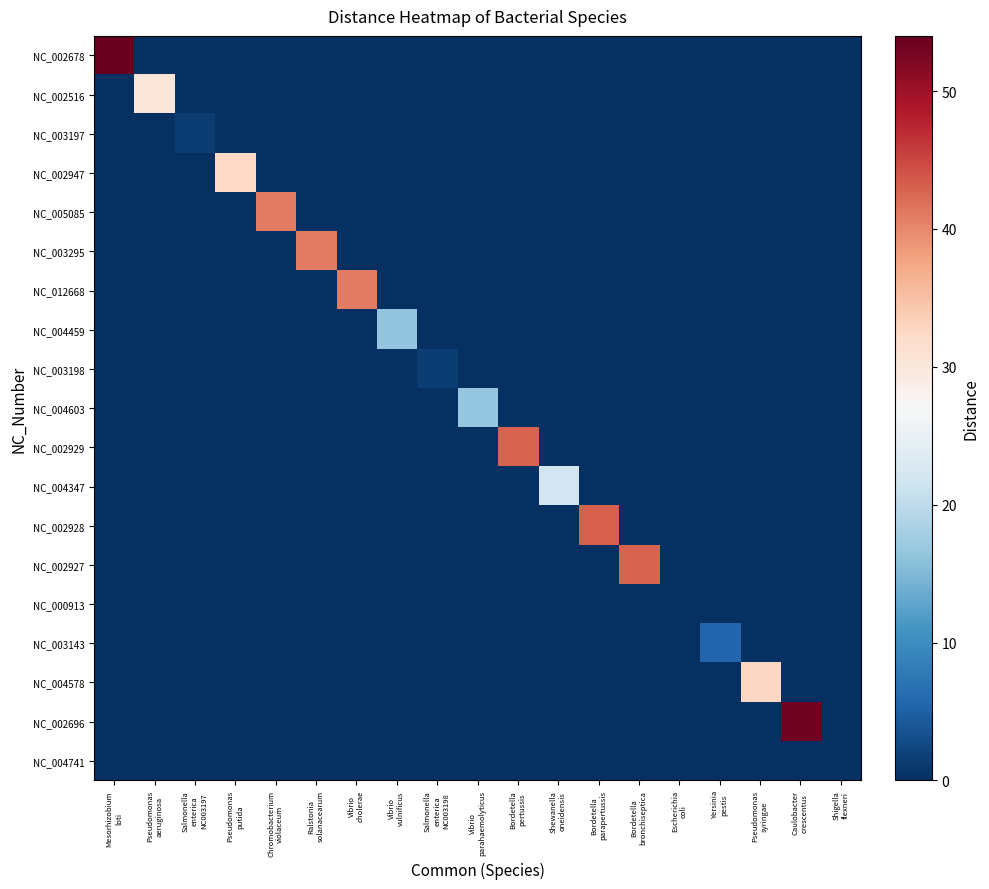

Reading left to right, extract all data points from this chart.

NC_002678: Mesorhizobium
loti=54.0	Pseudomonas
aeruginosa=0.0	Salmonella
enterica
NC003197=0.0	Pseudomonas
putida=0.0	Chromobacterium
violaceum=0.0	Ralstonia
solanacearum=0.0	Vibrio
cholerae=0.0	Vibrio
vulnificus=0.0	Salmonella
enterica
NC003198=0.0	Vibrio
parahaemolyticus=0.0	Bordetella
pertussis=0.0	Shewanella
oneidensis=0.0	Bordetella
parapertussis=0.0	Bordetella
bronchiseptica=0.0	Escherichia
coli=0.0	Yersinia
pestis=0.0	Pseudomonas
syringae=0.0	Caulobacter
crescentus=0.0	Shigella
flexneri=0.0
NC_002516: Mesorhizobium
loti=0.0	Pseudomonas
aeruginosa=30.3	Salmonella
enterica
NC003197=0.0	Pseudomonas
putida=0.0	Chromobacterium
violaceum=0.0	Ralstonia
solanacearum=0.0	Vibrio
cholerae=0.0	Vibrio
vulnificus=0.0	Salmonella
enterica
NC003198=0.0	Vibrio
parahaemolyticus=0.0	Bordetella
pertussis=0.0	Shewanella
oneidensis=0.0	Bordetella
parapertussis=0.0	Bordetella
bronchiseptica=0.0	Escherichia
coli=0.0	Yersinia
pestis=0.0	Pseudomonas
syringae=0.0	Caulobacter
crescentus=0.0	Shigella
flexneri=0.0
NC_003197: Mesorhizobium
loti=0.0	Pseudomonas
aeruginosa=0.0	Salmonella
enterica
NC003197=1.4	Pseudomonas
putida=0.0	Chromobacterium
violaceum=0.0	Ralstonia
solanacearum=0.0	Vibrio
cholerae=0.0	Vibrio
vulnificus=0.0	Salmonella
enterica
NC003198=0.0	Vibrio
parahaemolyticus=0.0	Bordetella
pertussis=0.0	Shewanella
oneidensis=0.0	Bordetella
parapertussis=0.0	Bordetella
bronchiseptica=0.0	Escherichia
coli=0.0	Yersinia
pestis=0.0	Pseudomonas
syringae=0.0	Caulobacter
crescentus=0.0	Shigella
flexneri=0.0
NC_002947: Mesorhizobium
loti=0.0	Pseudomonas
aeruginosa=0.0	Salmonella
enterica
NC003197=0.0	Pseudomonas
putida=32.4	Chromobacterium
violaceum=0.0	Ralstonia
solanacearum=0.0	Vibrio
cholerae=0.0	Vibrio
vulnificus=0.0	Salmonella
enterica
NC003198=0.0	Vibrio
parahaemolyticus=0.0	Bordetella
pertussis=0.0	Shewanella
oneidensis=0.0	Bordetella
parapertussis=0.0	Bordetella
bronchiseptica=0.0	Escherichia
coli=0.0	Yersinia
pestis=0.0	Pseudomonas
syringae=0.0	Caulobacter
crescentus=0.0	Shigella
flexneri=0.0
NC_005085: Mesorhizobium
loti=0.0	Pseudomonas
aeruginosa=0.0	Salmonella
enterica
NC003197=0.0	Pseudomonas
putida=0.0	Chromobacterium
violaceum=41.1	Ralstonia
solanacearum=0.0	Vibrio
cholerae=0.0	Vibrio
vulnificus=0.0	Salmonella
enterica
NC003198=0.0	Vibrio
parahaemolyticus=0.0	Bordetella
pertussis=0.0	Shewanella
oneidensis=0.0	Bordetella
parapertussis=0.0	Bordetella
bronchiseptica=0.0	Escherichia
coli=0.0	Yersinia
pestis=0.0	Pseudomonas
syringae=0.0	Caulobacter
crescentus=0.0	Shigella
flexneri=0.0
NC_003295: Mesorhizobium
loti=0.0	Pseudomonas
aeruginosa=0.0	Salmonella
enterica
NC003197=0.0	Pseudomonas
putida=0.0	Chromobacterium
violaceum=0.0	Ralstonia
solanacearum=41.1	Vibrio
cholerae=0.0	Vibrio
vulnificus=0.0	Salmonella
enterica
NC003198=0.0	Vibrio
parahaemolyticus=0.0	Bordetella
pertussis=0.0	Shewanella
oneidensis=0.0	Bordetella
parapertussis=0.0	Bordetella
bronchiseptica=0.0	Escherichia
coli=0.0	Yersinia
pestis=0.0	Pseudomonas
syringae=0.0	Caulobacter
crescentus=0.0	Shigella
flexneri=0.0
NC_012668: Mesorhizobium
loti=0.0	Pseudomonas
aeruginosa=0.0	Salmonella
enterica
NC003197=0.0	Pseudomonas
putida=0.0	Chromobacterium
violaceum=0.0	Ralstonia
solanacearum=0.0	Vibrio
cholerae=41.1	Vibrio
vulnificus=0.0	Salmonella
enterica
NC003198=0.0	Vibrio
parahaemolyticus=0.0	Bordetella
pertussis=0.0	Shewanella
oneidensis=0.0	Bordetella
parapertussis=0.0	Bordetella
bronchiseptica=0.0	Escherichia
coli=0.0	Yersinia
pestis=0.0	Pseudomonas
syringae=0.0	Caulobacter
crescentus=0.0	Shigella
flexneri=0.0
NC_004459: Mesorhizobium
loti=0.0	Pseudomonas
aeruginosa=0.0	Salmonella
enterica
NC003197=0.0	Pseudomonas
putida=0.0	Chromobacterium
violaceum=0.0	Ralstonia
solanacearum=0.0	Vibrio
cholerae=0.0	Vibrio
vulnificus=16.3	Salmonella
enterica
NC003198=0.0	Vibrio
parahaemolyticus=0.0	Bordetella
pertussis=0.0	Shewanella
oneidensis=0.0	Bordetella
parapertussis=0.0	Bordetella
bronchiseptica=0.0	Escherichia
coli=0.0	Yersinia
pestis=0.0	Pseudomonas
syringae=0.0	Caulobacter
crescentus=0.0	Shigella
flexneri=0.0
NC_003198: Mesorhizobium
loti=0.0	Pseudomonas
aeruginosa=0.0	Salmonella
enterica
NC003197=0.0	Pseudomonas
putida=0.0	Chromobacterium
violaceum=0.0	Ralstonia
solanacearum=0.0	Vibrio
cholerae=0.0	Vibrio
vulnificus=0.0	Salmonella
enterica
NC003198=1.4	Vibrio
parahaemolyticus=0.0	Bordetella
pertussis=0.0	Shewanella
oneidensis=0.0	Bordetella
parapertussis=0.0	Bordetella
bronchiseptica=0.0	Escherichia
coli=0.0	Yersinia
pestis=0.0	Pseudomonas
syringae=0.0	Caulobacter
crescentus=0.0	Shigella
flexneri=0.0
NC_004603: Mesorhizobium
loti=0.0	Pseudomonas
aeruginosa=0.0	Salmonella
enterica
NC003197=0.0	Pseudomonas
putida=0.0	Chromobacterium
violaceum=0.0	Ralstonia
solanacearum=0.0	Vibrio
cholerae=0.0	Vibrio
vulnificus=0.0	Salmonella
enterica
NC003198=0.0	Vibrio
parahaemolyticus=16.6	Bordetella
pertussis=0.0	Shewanella
oneidensis=0.0	Bordetella
parapertussis=0.0	Bordetella
bronchiseptica=0.0	Escherichia
coli=0.0	Yersinia
pestis=0.0	Pseudomonas
syringae=0.0	Caulobacter
crescentus=0.0	Shigella
flexneri=0.0
NC_002929: Mesorhizobium
loti=0.0	Pseudomonas
aeruginosa=0.0	Salmonella
enterica
NC003197=0.0	Pseudomonas
putida=0.0	Chromobacterium
violaceum=0.0	Ralstonia
solanacearum=0.0	Vibrio
cholerae=0.0	Vibrio
vulnificus=0.0	Salmonella
enterica
NC003198=0.0	Vibrio
parahaemolyticus=0.0	Bordetella
pertussis=42.9	Shewanella
oneidensis=0.0	Bordetella
parapertussis=0.0	Bordetella
bronchiseptica=0.0	Escherichia
coli=0.0	Yersinia
pestis=0.0	Pseudomonas
syringae=0.0	Caulobacter
crescentus=0.0	Shigella
flexneri=0.0
NC_004347: Mesorhizobium
loti=0.0	Pseudomonas
aeruginosa=0.0	Salmonella
enterica
NC003197=0.0	Pseudomonas
putida=0.0	Chromobacterium
violaceum=0.0	Ralstonia
solanacearum=0.0	Vibrio
cholerae=0.0	Vibrio
vulnificus=0.0	Salmonella
enterica
NC003198=0.0	Vibrio
parahaemolyticus=0.0	Bordetella
pertussis=0.0	Shewanella
oneidensis=21.9	Bordetella
parapertussis=0.0	Bordetella
bronchiseptica=0.0	Escherichia
coli=0.0	Yersinia
pestis=0.0	Pseudomonas
syringae=0.0	Caulobacter
crescentus=0.0	Shigella
flexneri=0.0
NC_002928: Mesorhizobium
loti=0.0	Pseudomonas
aeruginosa=0.0	Salmonella
enterica
NC003197=0.0	Pseudomonas
putida=0.0	Chromobacterium
violaceum=0.0	Ralstonia
solanacearum=0.0	Vibrio
cholerae=0.0	Vibrio
vulnificus=0.0	Salmonella
enterica
NC003198=0.0	Vibrio
parahaemolyticus=0.0	Bordetella
pertussis=0.0	Shewanella
oneidensis=0.0	Bordetella
parapertussis=43.1	Bordetella
bronchiseptica=0.0	Escherichia
coli=0.0	Yersinia
pestis=0.0	Pseudomonas
syringae=0.0	Caulobacter
crescentus=0.0	Shigella
flexneri=0.0
NC_002927: Mesorhizobium
loti=0.0	Pseudomonas
aeruginosa=0.0	Salmonella
enterica
NC003197=0.0	Pseudomonas
putida=0.0	Chromobacterium
violaceum=0.0	Ralstonia
solanacearum=0.0	Vibrio
cholerae=0.0	Vibrio
vulnificus=0.0	Salmonella
enterica
NC003198=0.0	Vibrio
parahaemolyticus=0.0	Bordetella
pertussis=0.0	Shewanella
oneidensis=0.0	Bordetella
parapertussis=0.0	Bordetella
bronchiseptica=42.9	Escherichia
coli=0.0	Yersinia
pestis=0.0	Pseudomonas
syringae=0.0	Caulobacter
crescentus=0.0	Shigella
flexneri=0.0
NC_000913: Mesorhizobium
loti=0.0	Pseudomonas
aeruginosa=0.0	Salmonella
enterica
NC003197=0.0	Pseudomonas
putida=0.0	Chromobacterium
violaceum=0.0	Ralstonia
solanacearum=0.0	Vibrio
cholerae=0.0	Vibrio
vulnificus=0.0	Salmonella
enterica
NC003198=0.0	Vibrio
parahaemolyticus=0.0	Bordetella
pertussis=0.0	Shewanella
oneidensis=0.0	Bordetella
parapertussis=0.0	Bordetella
bronchiseptica=0.0	Escherichia
coli=0.0	Yersinia
pestis=0.0	Pseudomonas
syringae=0.0	Caulobacter
crescentus=0.0	Shigella
flexneri=0.0
NC_003143: Mesorhizobium
loti=0.0	Pseudomonas
aeruginosa=0.0	Salmonella
enterica
NC003197=0.0	Pseudomonas
putida=0.0	Chromobacterium
violaceum=0.0	Ralstonia
solanacearum=0.0	Vibrio
cholerae=0.0	Vibrio
vulnificus=0.0	Salmonella
enterica
NC003198=0.0	Vibrio
parahaemolyticus=0.0	Bordetella
pertussis=0.0	Shewanella
oneidensis=0.0	Bordetella
parapertussis=0.0	Bordetella
bronchiseptica=0.0	Escherichia
coli=0.0	Yersinia
pestis=5.5	Pseudomonas
syringae=0.0	Caulobacter
crescentus=0.0	Shigella
flexneri=0.0
NC_004578: Mesorhizobium
loti=0.0	Pseudomonas
aeruginosa=0.0	Salmonella
enterica
NC003197=0.0	Pseudomonas
putida=0.0	Chromobacterium
violaceum=0.0	Ralstonia
solanacearum=0.0	Vibrio
cholerae=0.0	Vibrio
vulnificus=0.0	Salmonella
enterica
NC003198=0.0	Vibrio
parahaemolyticus=0.0	Bordetella
pertussis=0.0	Shewanella
oneidensis=0.0	Bordetella
parapertussis=0.0	Bordetella
bronchiseptica=0.0	Escherichia
coli=0.0	Yersinia
pestis=0.0	Pseudomonas
syringae=32.5	Caulobacter
crescentus=0.0	Shigella
flexneri=0.0
NC_002696: Mesorhizobium
loti=0.0	Pseudomonas
aeruginosa=0.0	Salmonella
enterica
NC003197=0.0	Pseudomonas
putida=0.0	Chromobacterium
violaceum=0.0	Ralstonia
solanacearum=0.0	Vibrio
cholerae=0.0	Vibrio
vulnificus=0.0	Salmonella
enterica
NC003198=0.0	Vibrio
parahaemolyticus=0.0	Bordetella
pertussis=0.0	Shewanella
oneidensis=0.0	Bordetella
parapertussis=0.0	Bordetella
bronchiseptica=0.0	Escherichia
coli=0.0	Yersinia
pestis=0.0	Pseudomonas
syringae=0.0	Caulobacter
crescentus=53.2	Shigella
flexneri=0.0
NC_004741: Mesorhizobium
loti=0.0	Pseudomonas
aeruginosa=0.0	Salmonella
enterica
NC003197=0.0	Pseudomonas
putida=0.0	Chromobacterium
violaceum=0.0	Ralstonia
solanacearum=0.0	Vibrio
cholerae=0.0	Vibrio
vulnificus=0.0	Salmonella
enterica
NC003198=0.0	Vibrio
parahaemolyticus=0.0	Bordetella
pertussis=0.0	Shewanella
oneidensis=0.0	Bordetella
parapertussis=0.0	Bordetella
bronchiseptica=0.0	Escherichia
coli=0.0	Yersinia
pestis=0.0	Pseudomonas
syringae=0.0	Caulobacter
crescentus=0.0	Shigella
flexneri=0.0